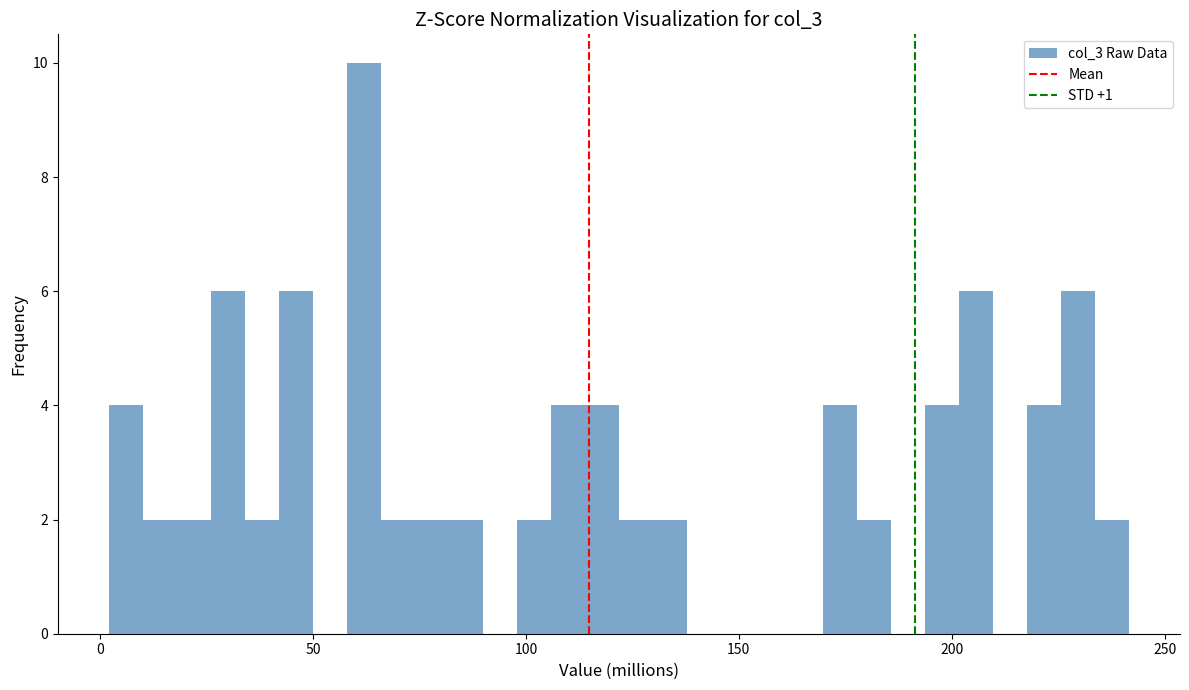

Read against the x-axis, roughly where is the centre of the tallest bar?

60